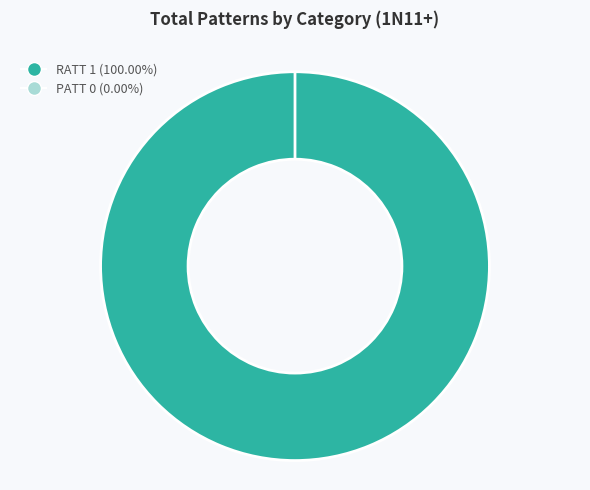

What percentage is NOT represented by PATT?

100.0%